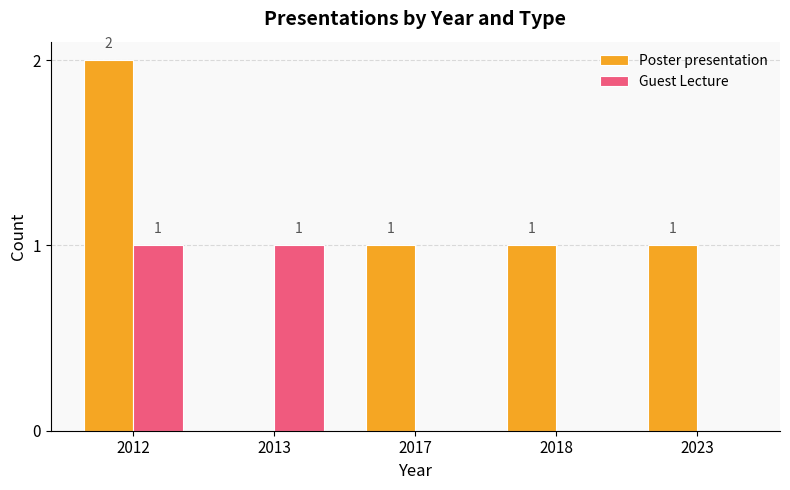

Between 2012 and 2013, which series saw the biggest shift?

Poster presentation